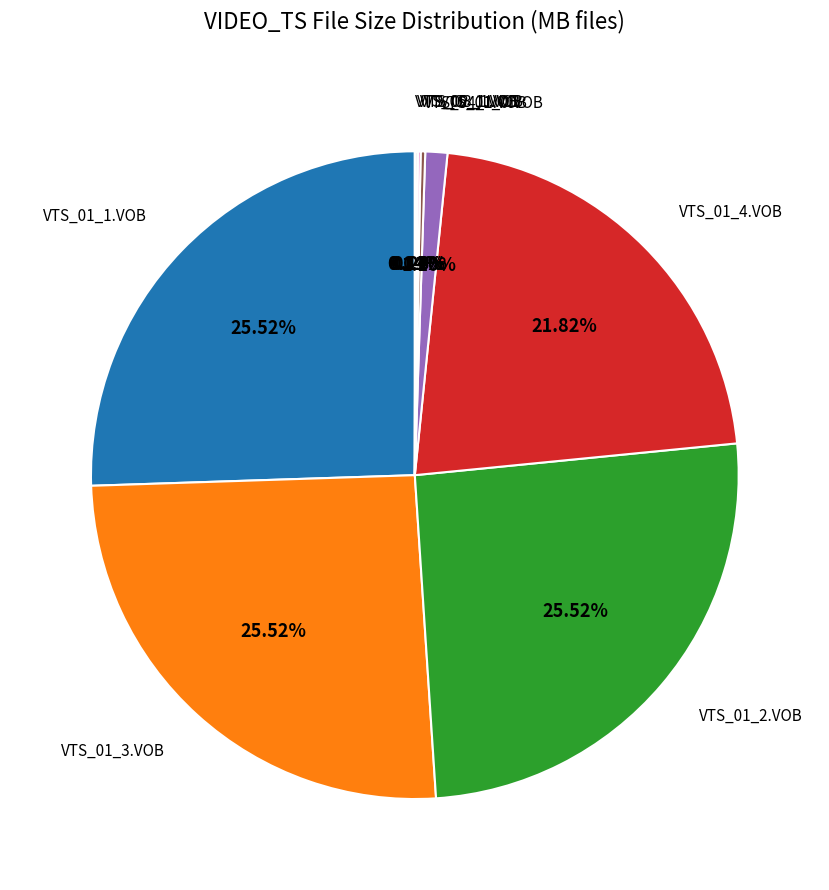

Is there any slice that represents more than half of the pie?

No